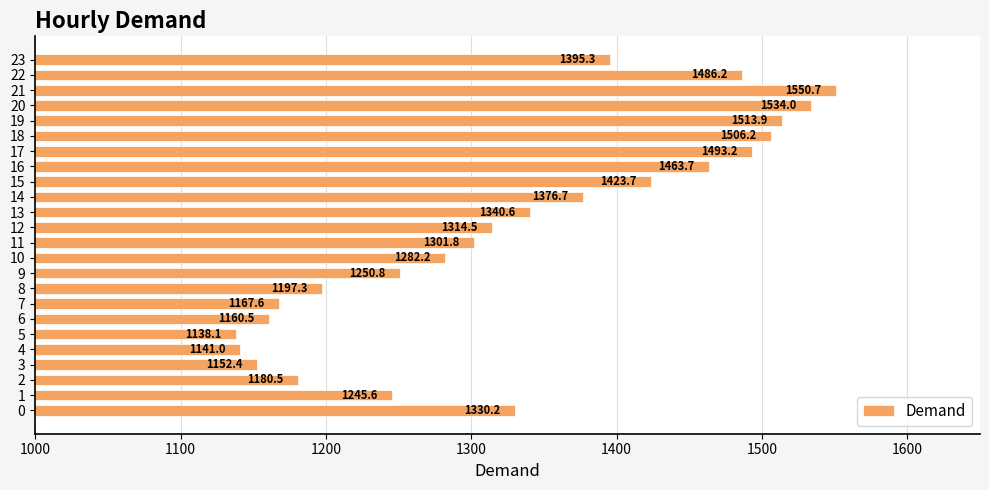

What is the change in value from 21 to 23?

-155.4